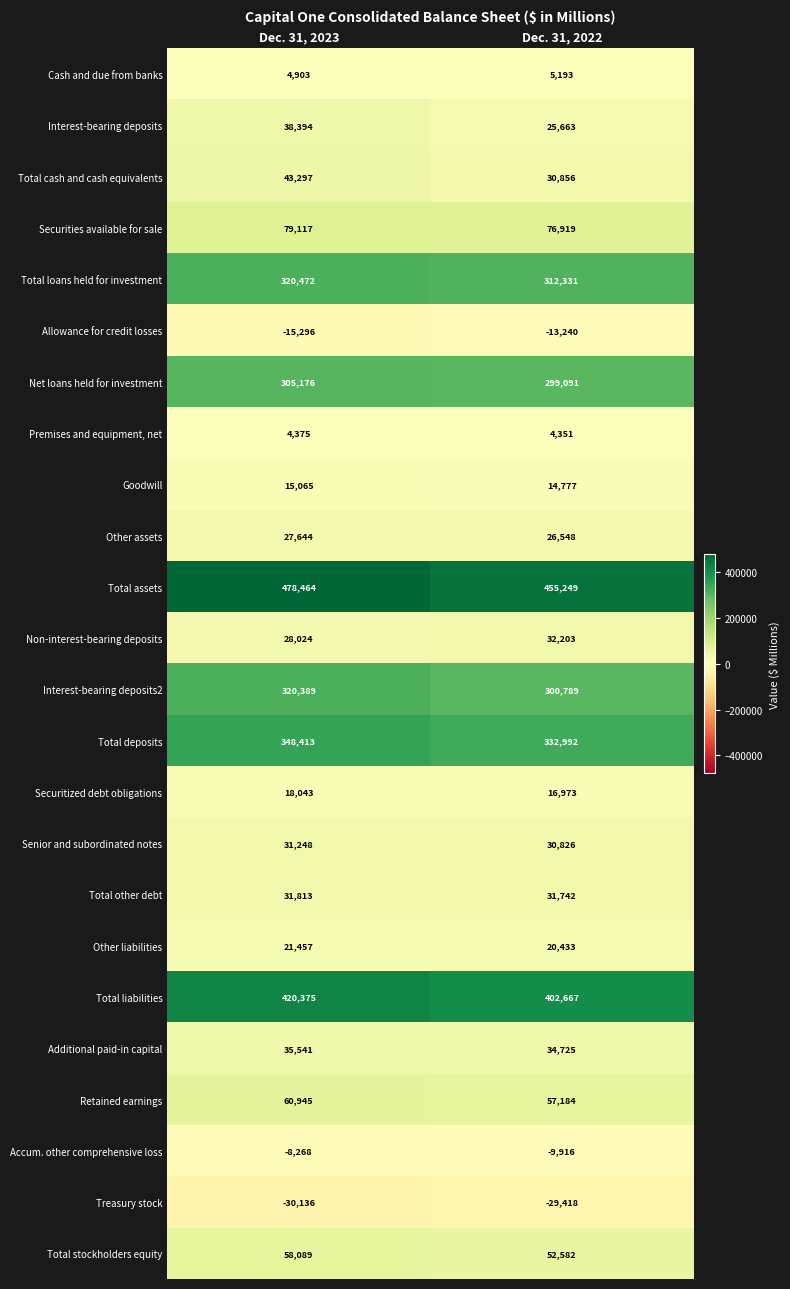

Count the number of categories in the chart.

2